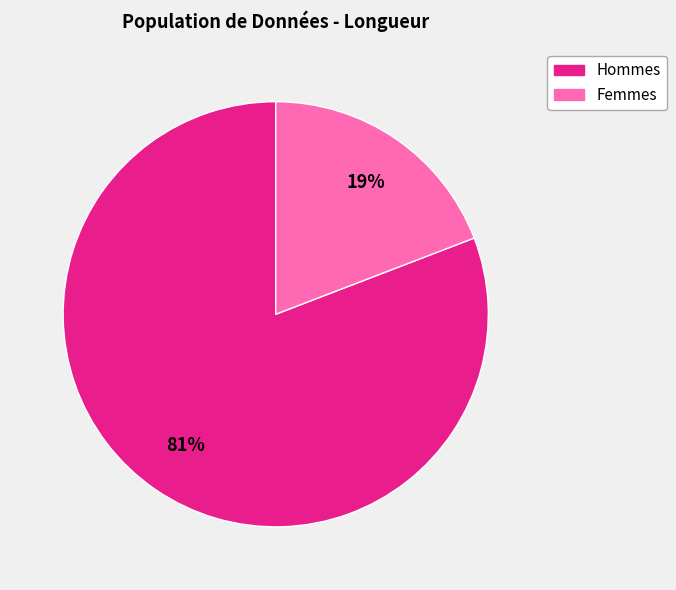

To the nearest percent, what is the difference between the largest and smallest slice percentages?

62%